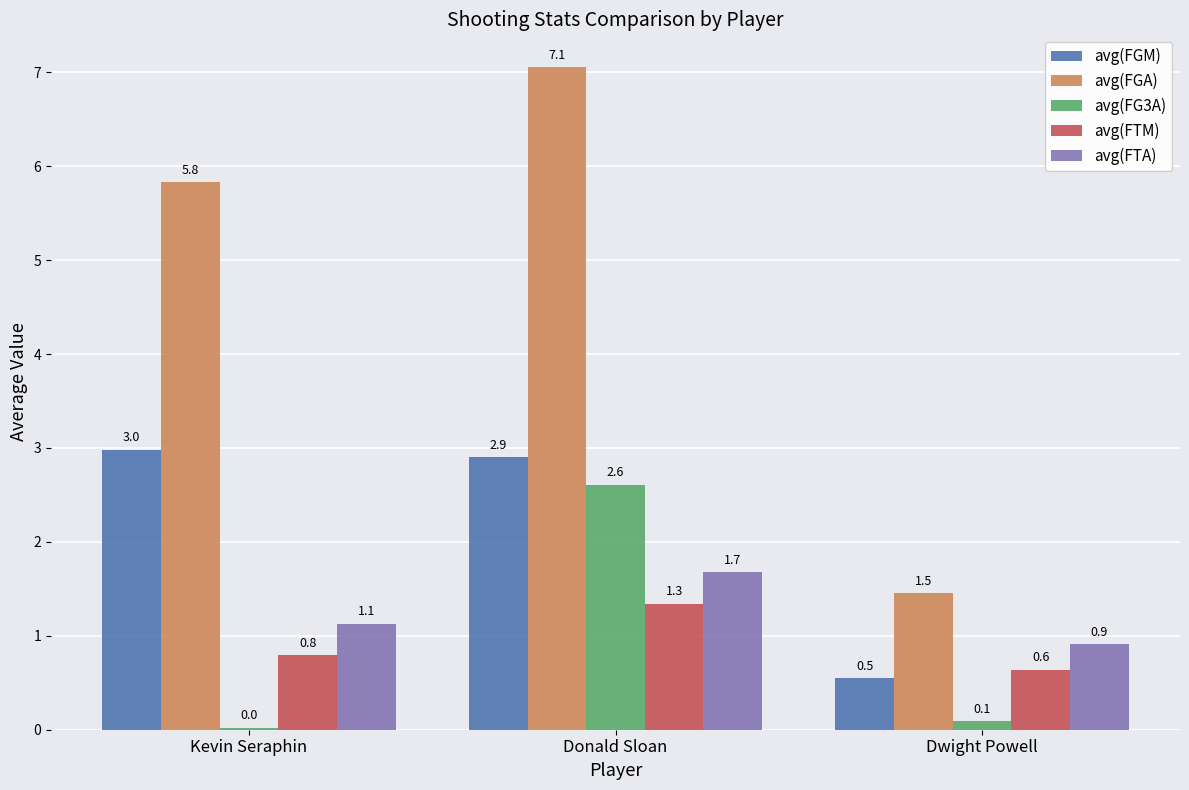

What is the greatest value displayed?

7.1